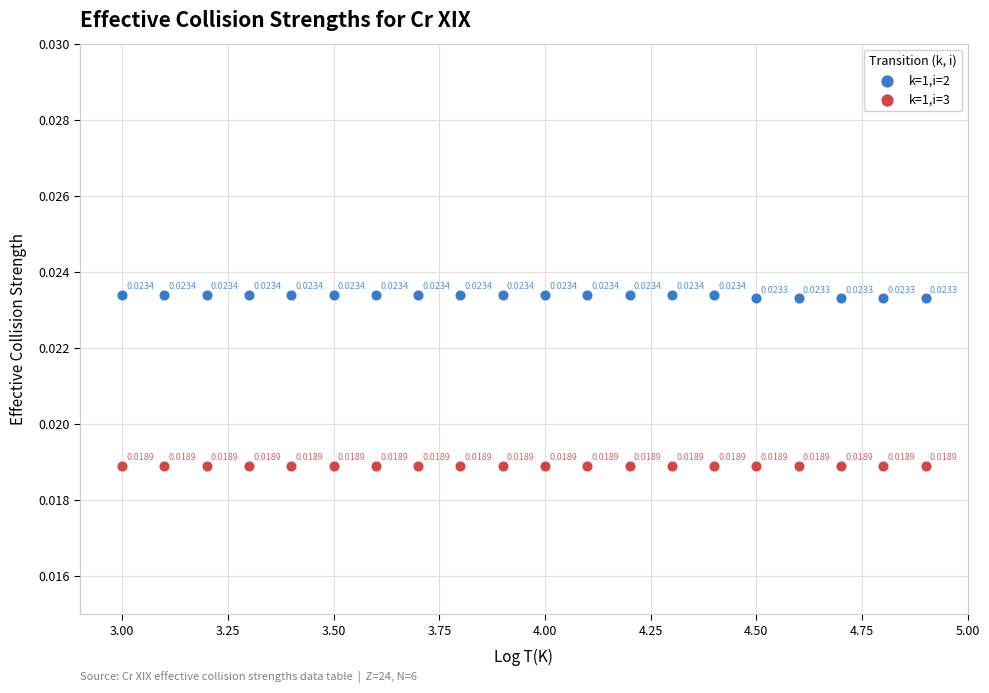

Which series reaches the minimum Y coordinate?

k=1,i=3